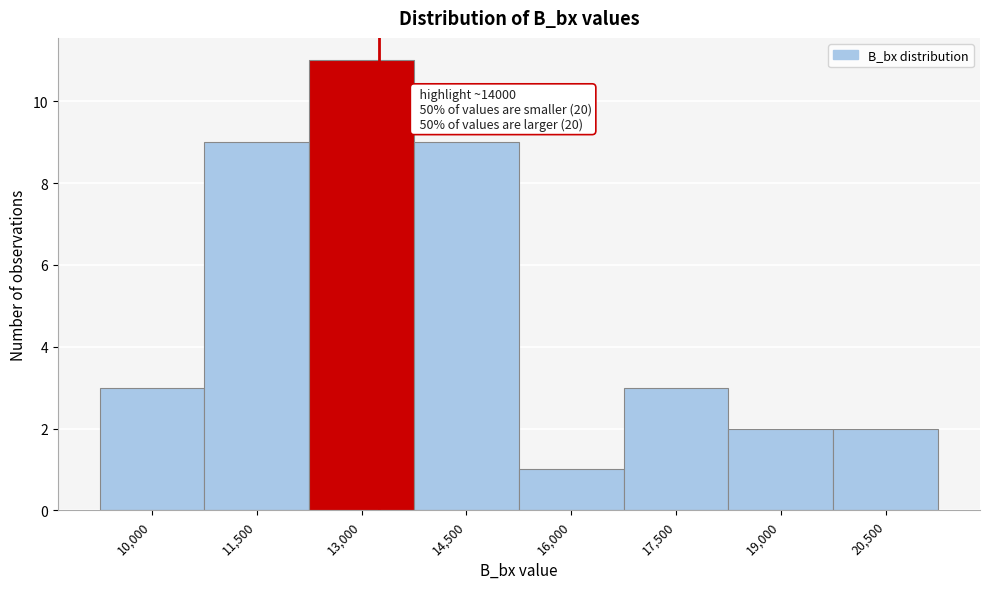

Reading left to right, transcribe all the data shown in this chart.

3	9	11	9	1	3	2	2